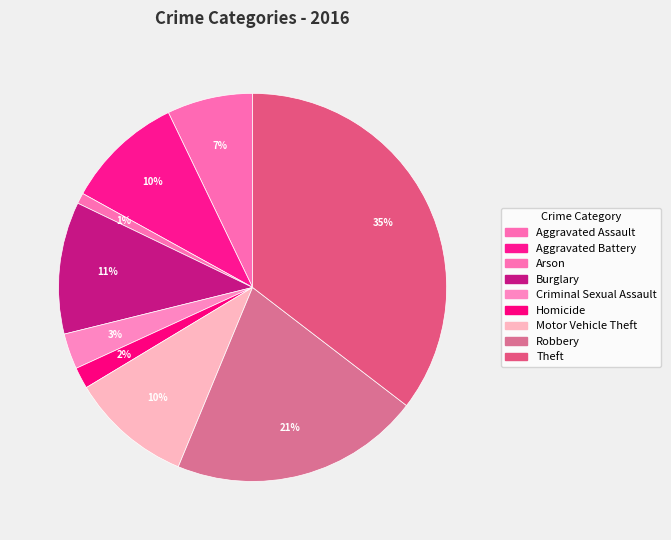

Is there any slice that represents more than half of the pie?

No